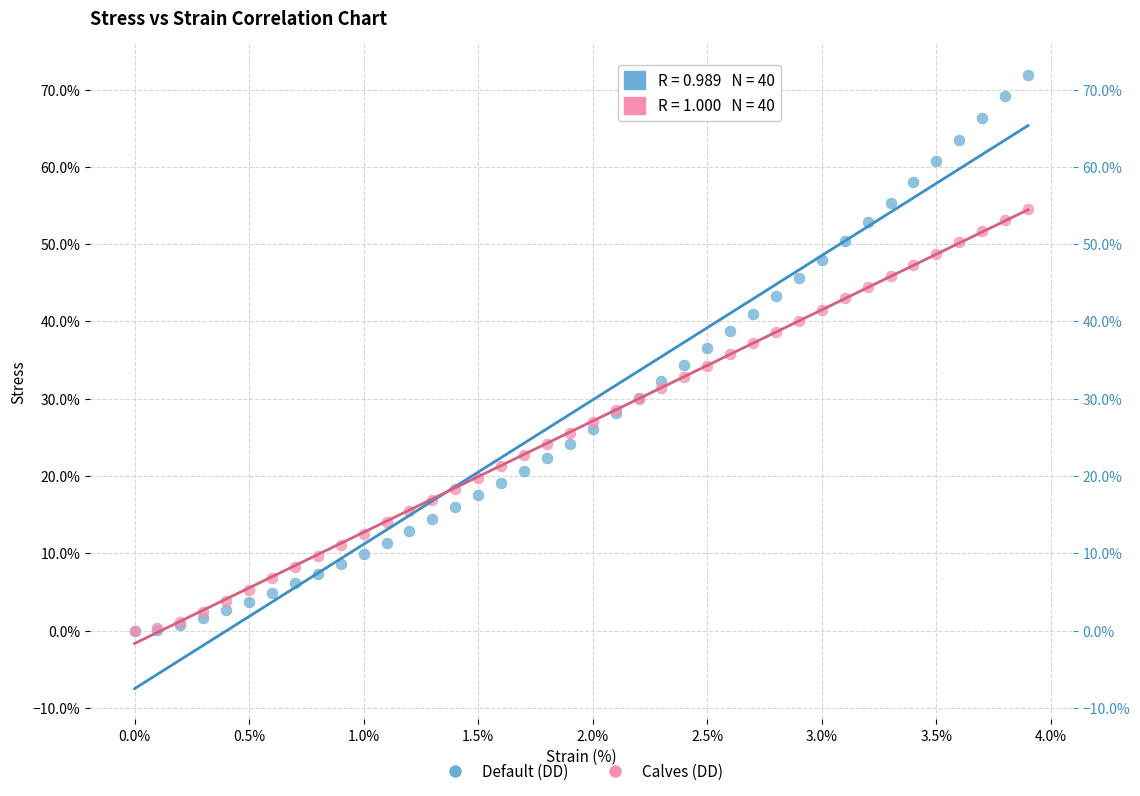

What are all the series names shown in the legend?

Default (DD), Calves (DD)